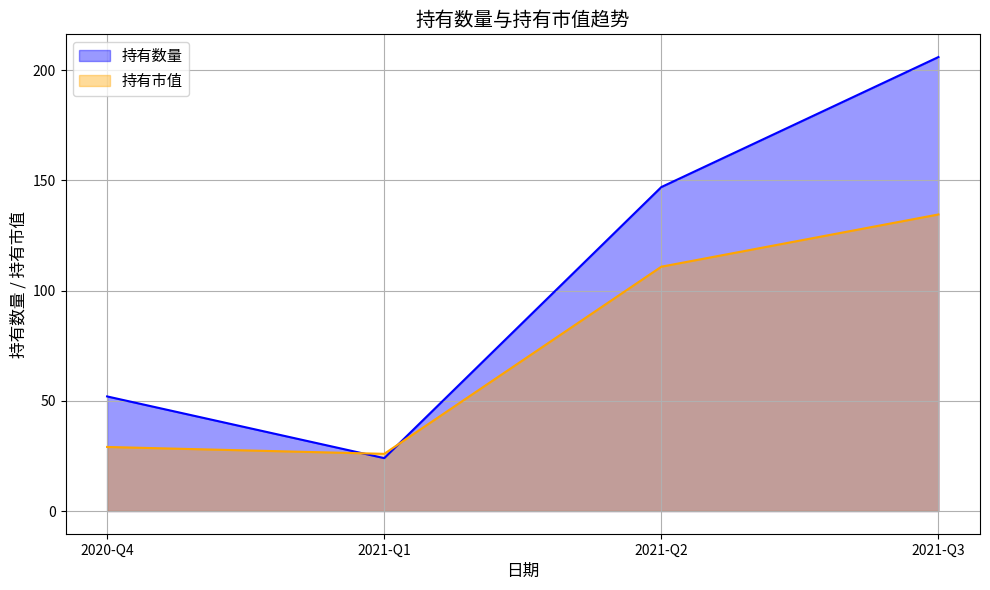

Between 2021-Q3 and 2021-Q1, which is larger?

2021-Q3